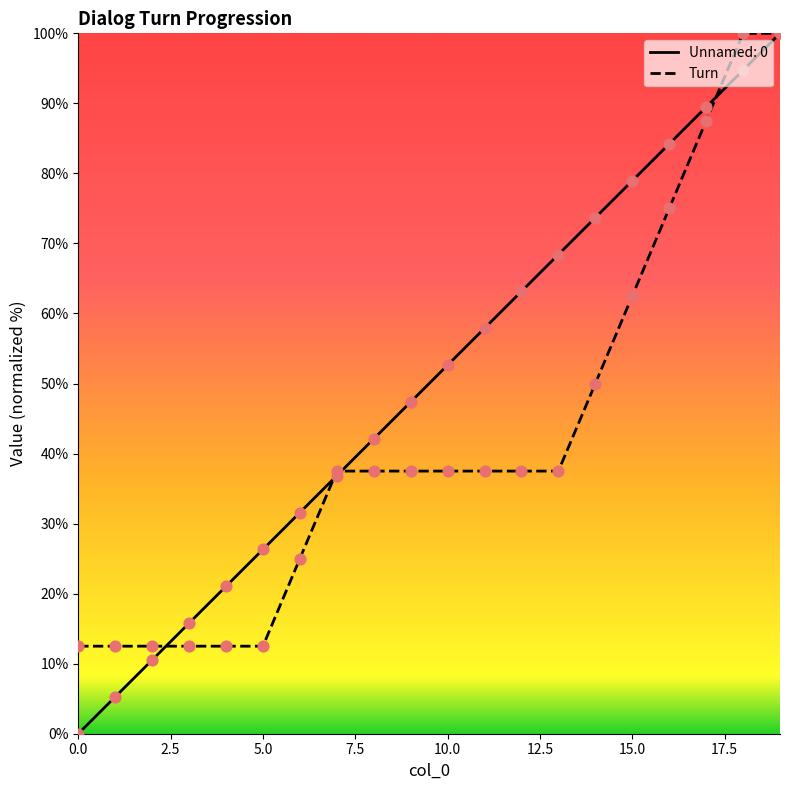

Which series has the largest range (max minus min)?

Unnamed: 0